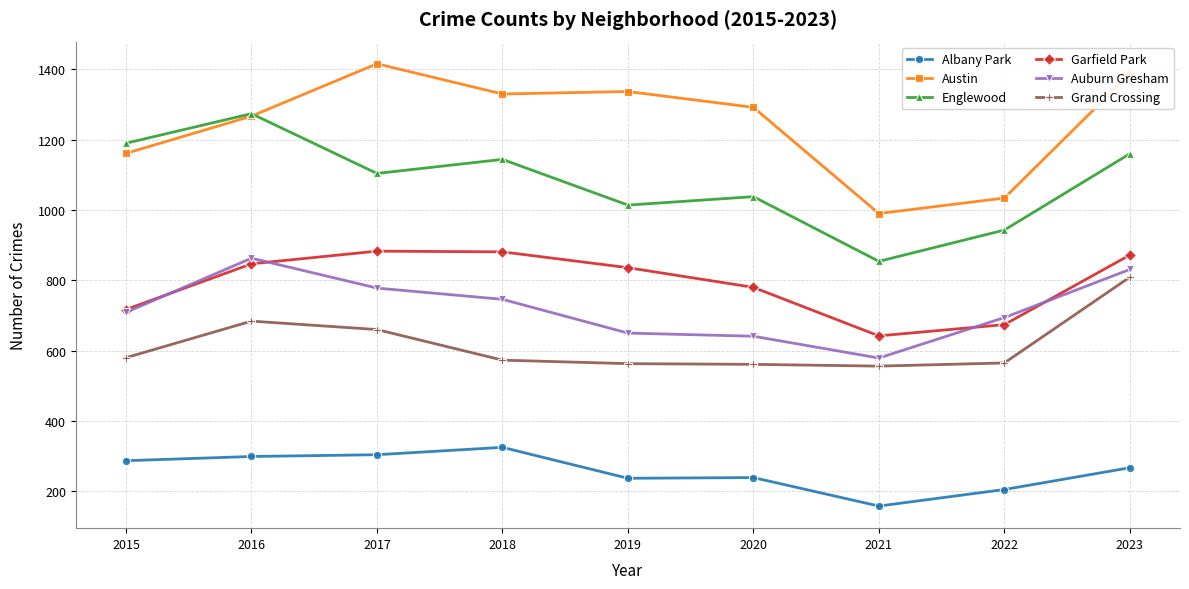

At which category does Grand Crossing reach its first local peak?

2016